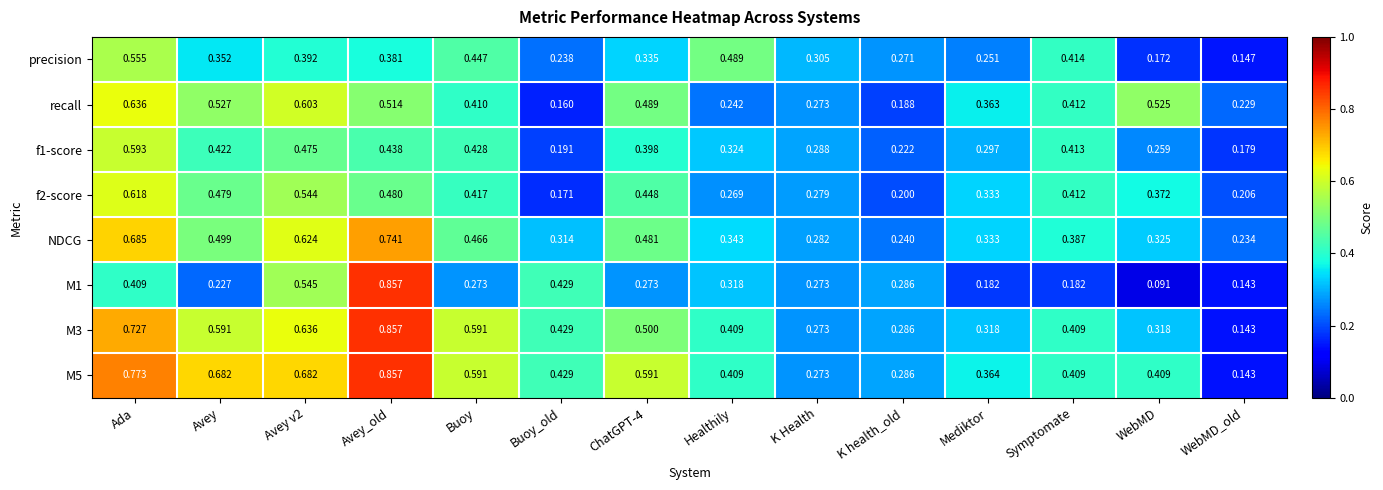

Which category has the lowest value across all series?

WebMD